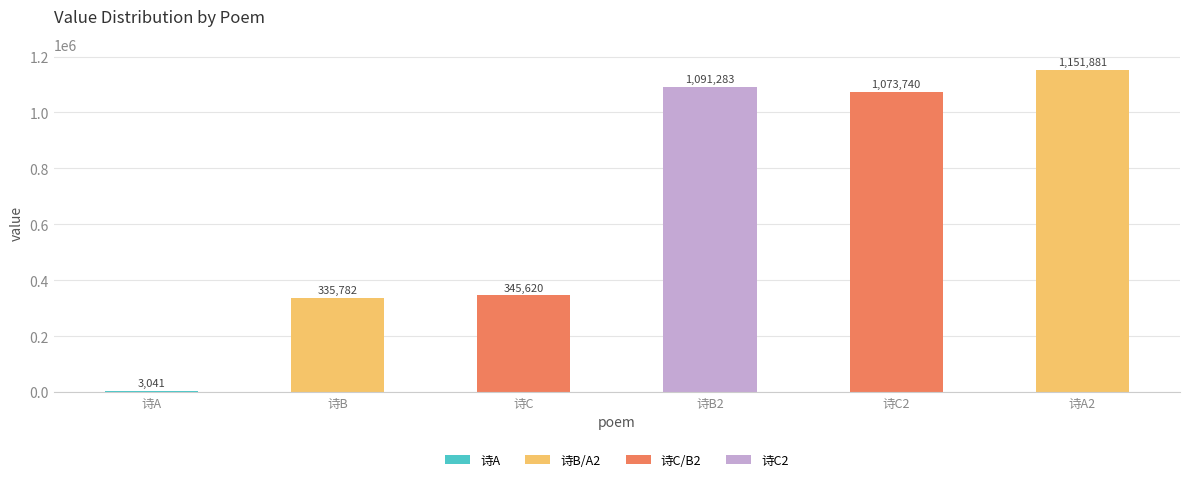

Reading right to left, transcribe all the data shown in this chart.

诗A2=1151881	诗C2=1073740	诗B2=1091283	诗C=345620	诗B=335782	诗A=3041